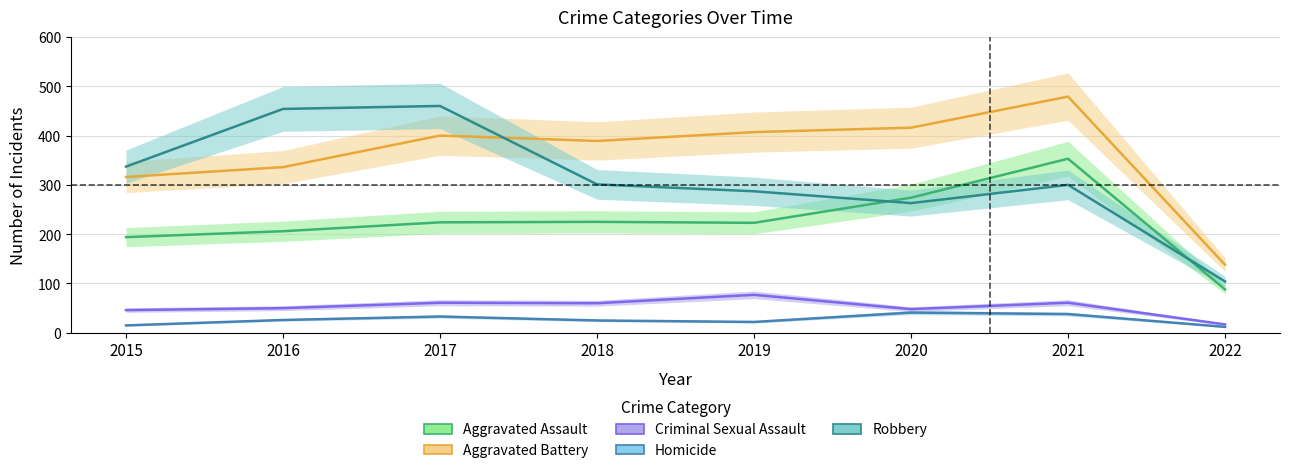

What is the lowest value of the Aggravated Assault series?

88